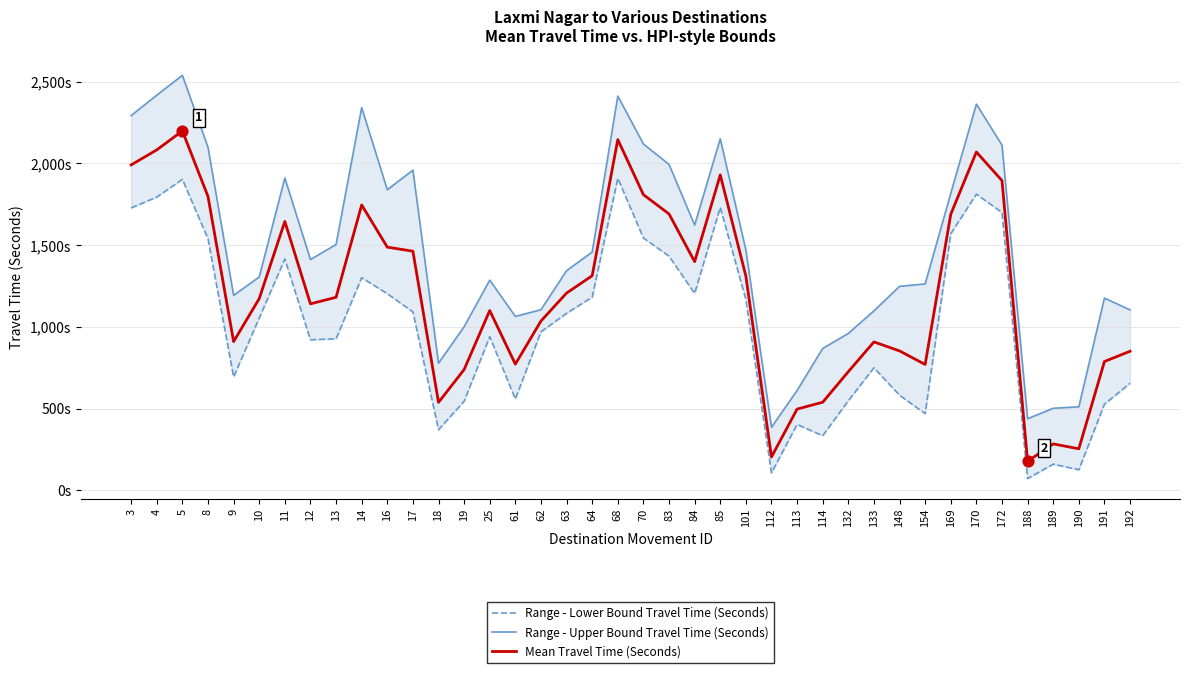

Which series has the largest total across all categories?

Range - Upper Bound Travel Time (Seconds)